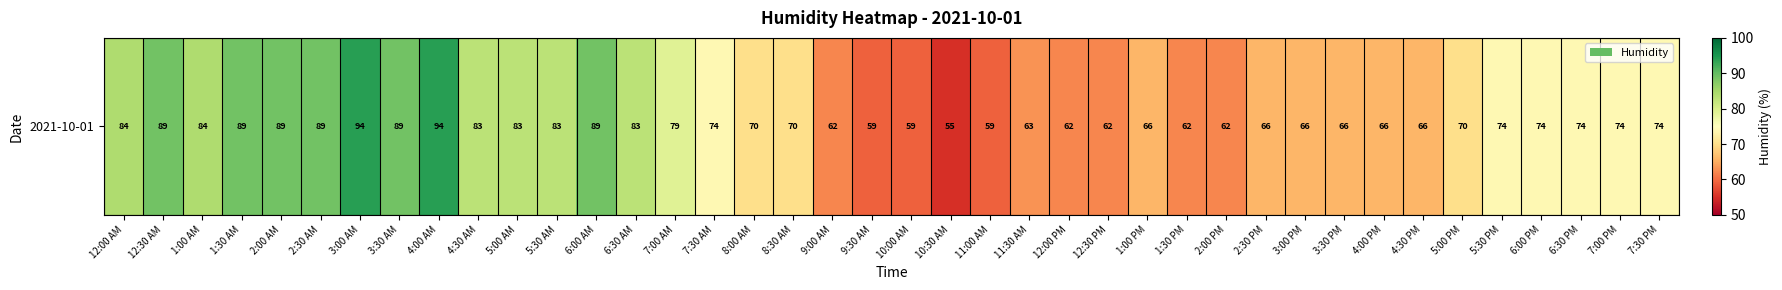

How many series are shown in this chart?

1